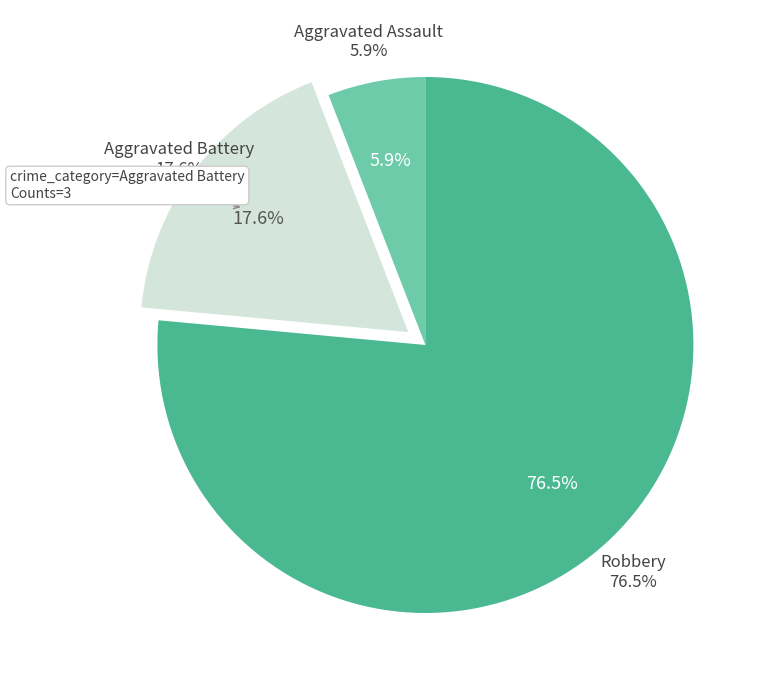

How many segments does this pie chart have?

3